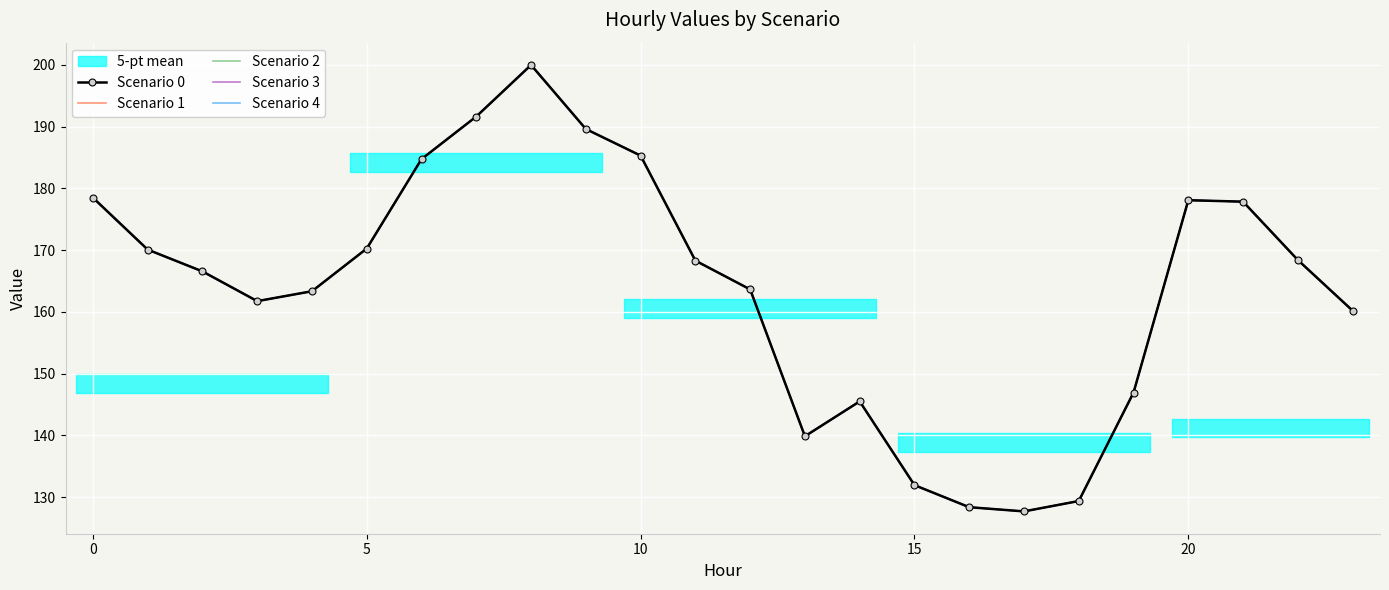

Count the number of data series in this chart.

5